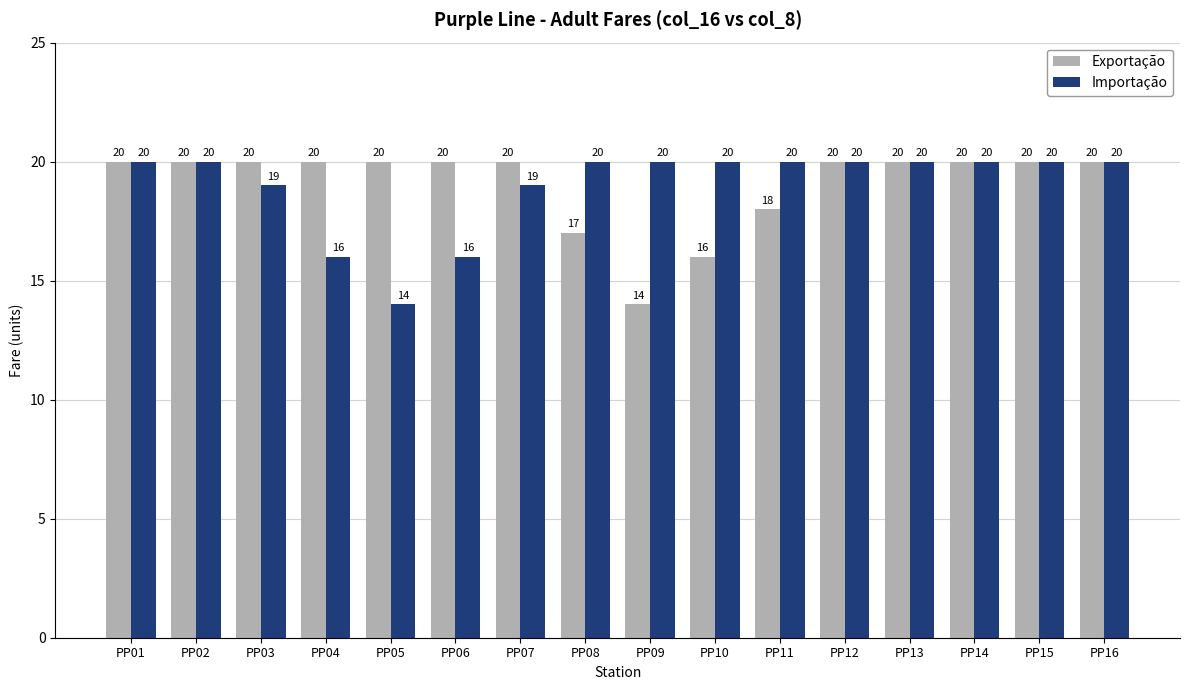

What is the maximum value shown in the chart?

20